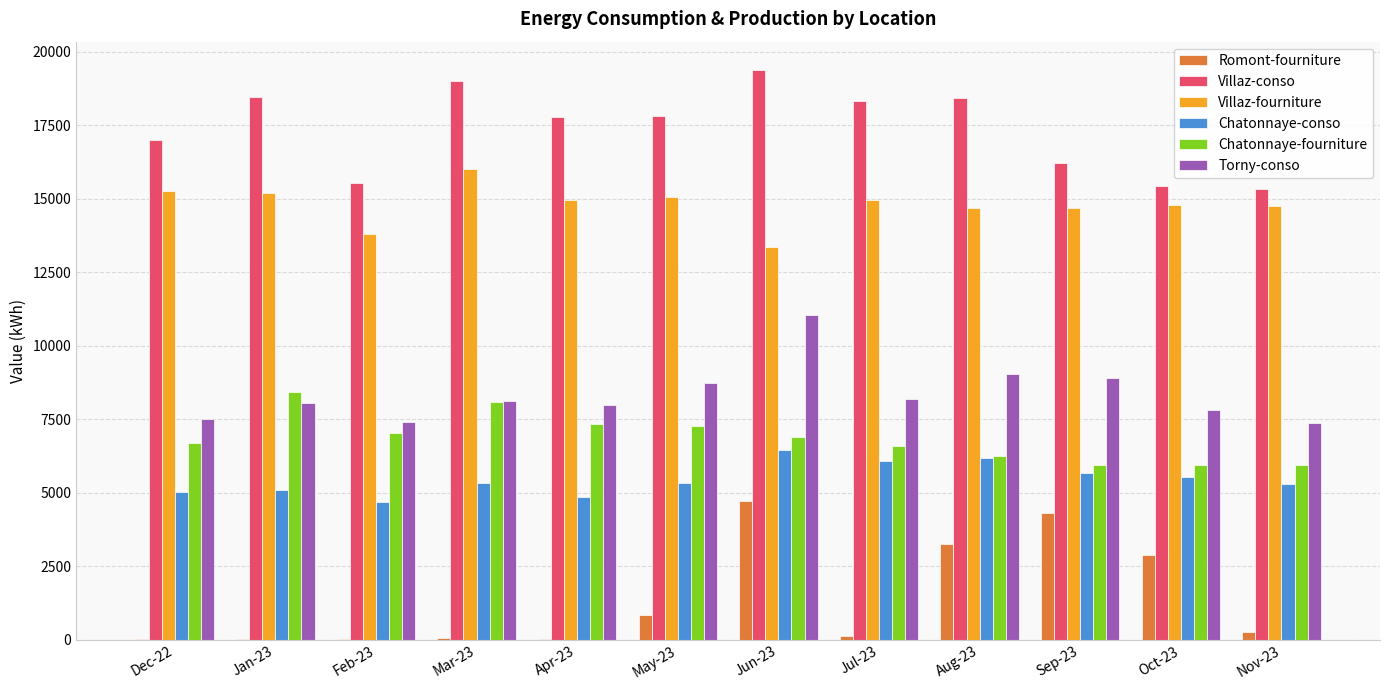

What is the greatest value displayed?

19369.6